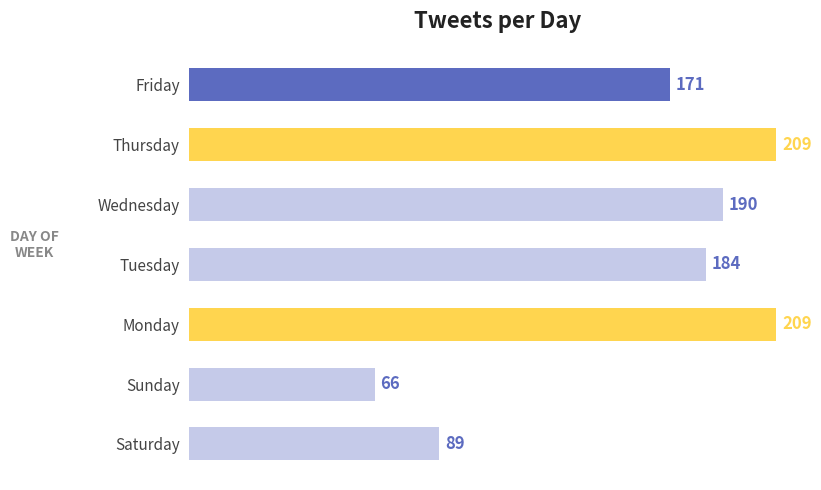

Reading bottom to top, transcribe all the data shown in this chart.

Saturday=89	Sunday=66	Monday=209	Tuesday=184	Wednesday=190	Thursday=209	Friday=171